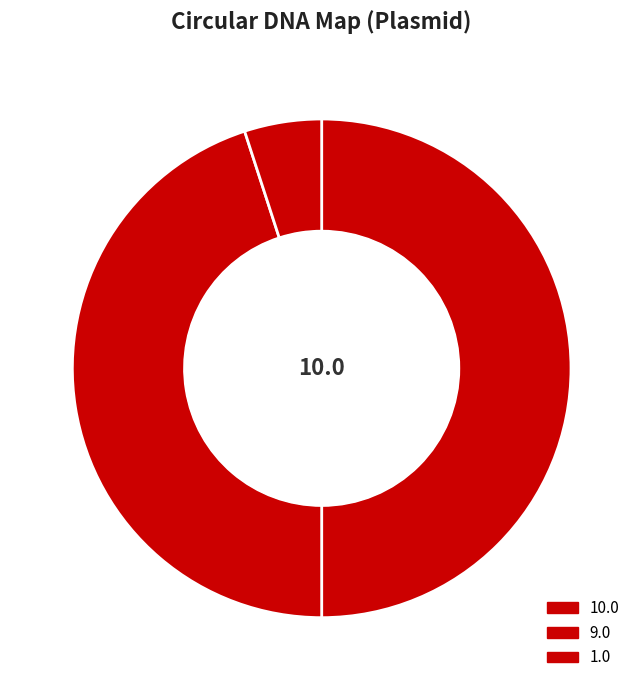

To the nearest percent, what is the difference between the 1.0 and 10.0 slice percentages?

45%